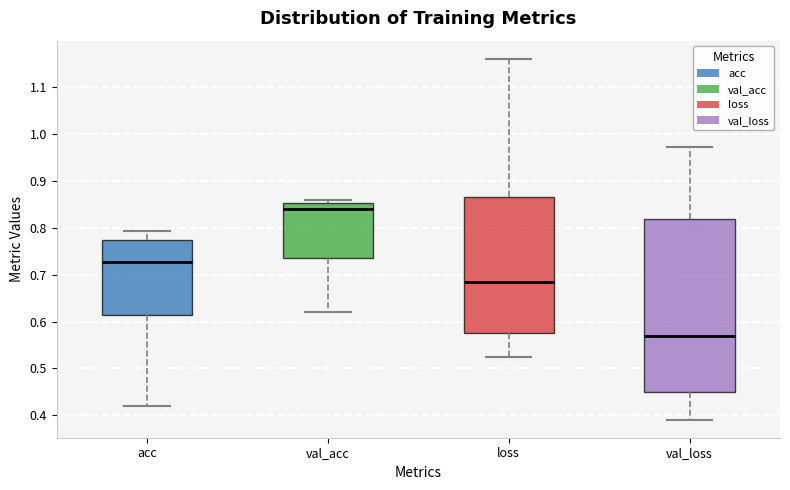

Comparing the boxes themselves (not the whiskers), which one is the tallest?

val_loss